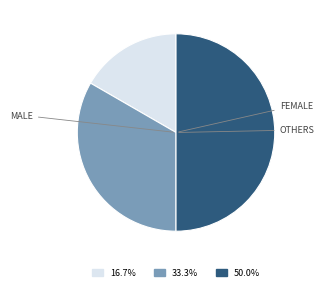

Count the number of slices in the pie.

3